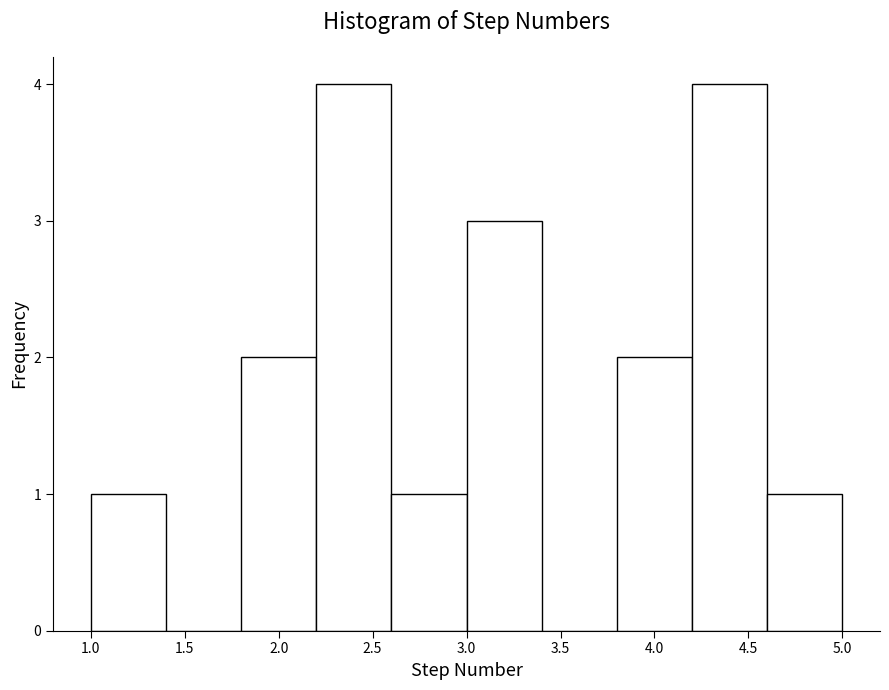

What is the height of the bar covering 1.0 to 1.4 on the x-axis? The values are not printed on the chart, so give them approximately, as read against the axis.

1